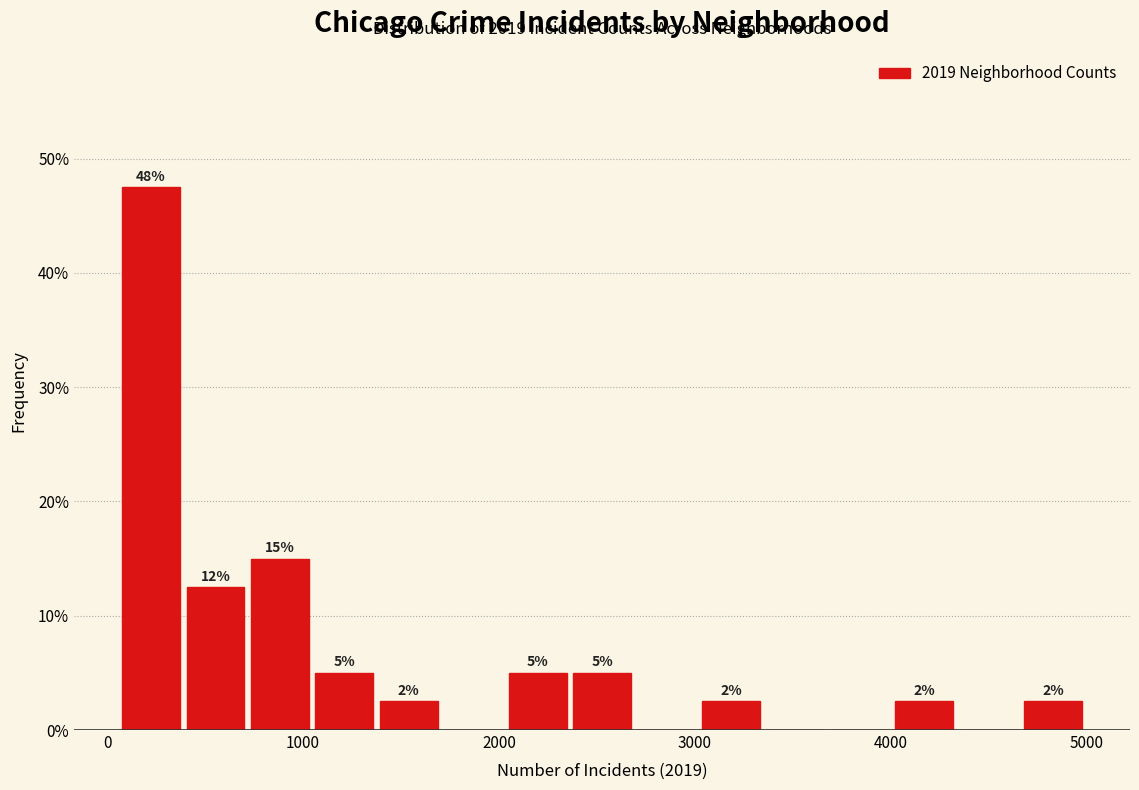

Around what value on the x-axis is the tallest bar? Give the approximate position of its centre, as read against the axis.

200